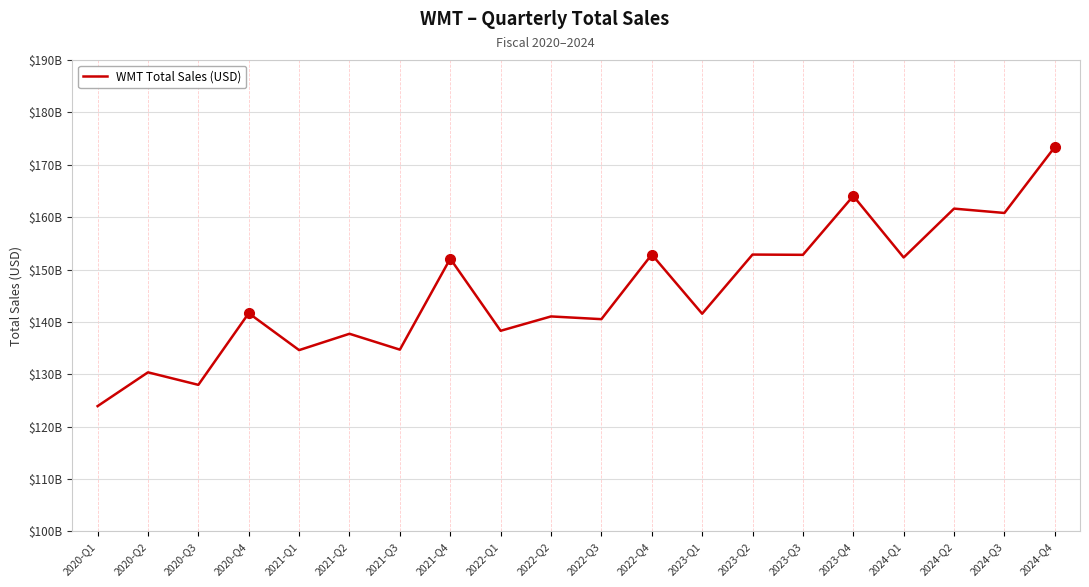

Does the chart display data point markers on the line(s)?

No